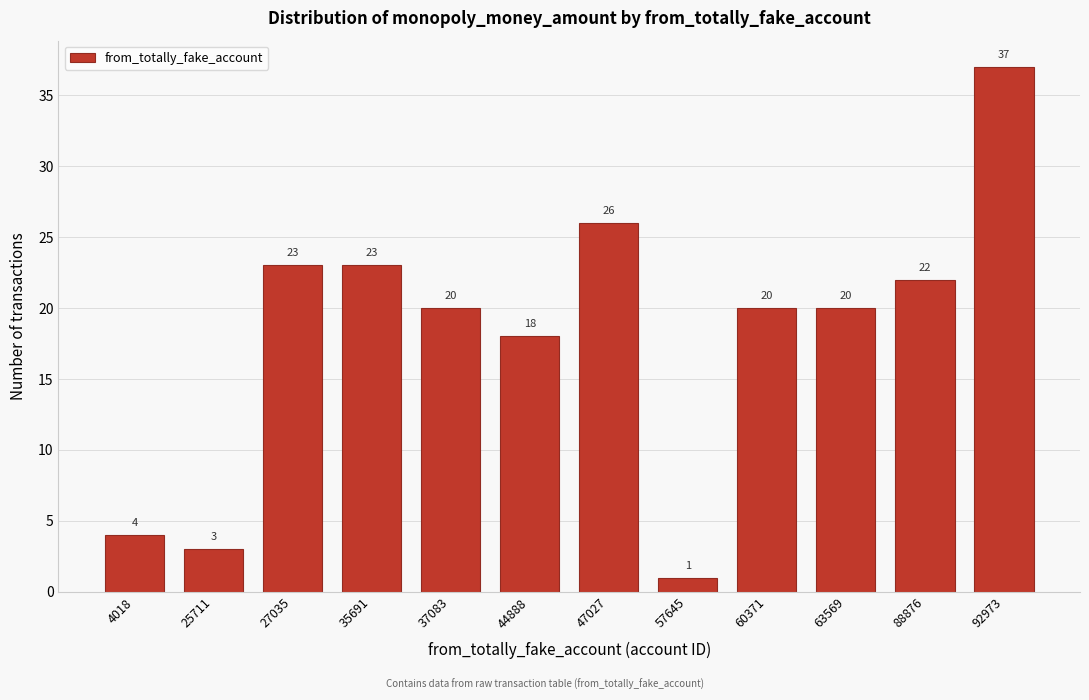

Reading left to right, transcribe all the data shown in this chart.

4018=4	25711=3	27035=23	35691=23	37083=20	44888=18	47027=26	57645=1	60371=20	63569=20	88876=22	92973=37